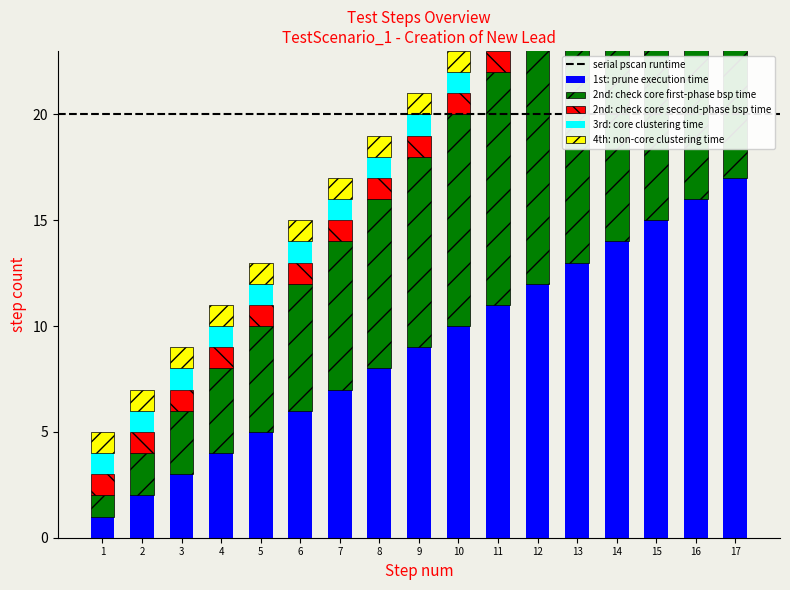

How many values in the 2nd: check core first-phase bsp time series are below 9?

8